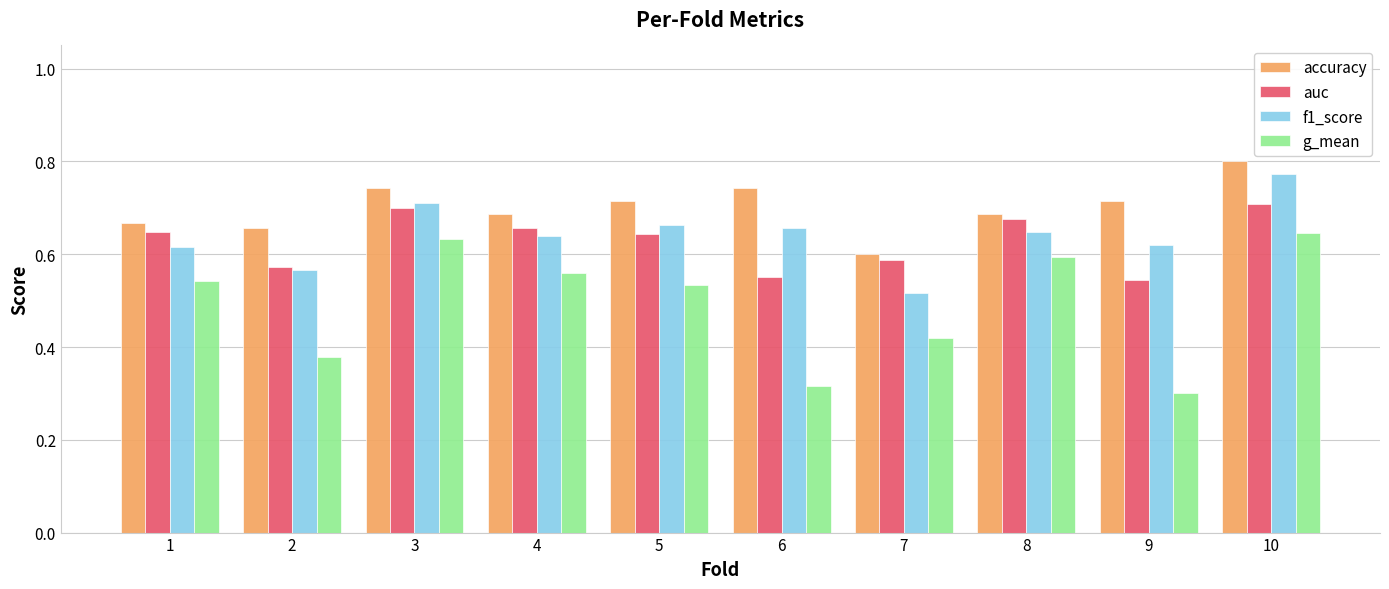

How many categories are shown in the chart?

10